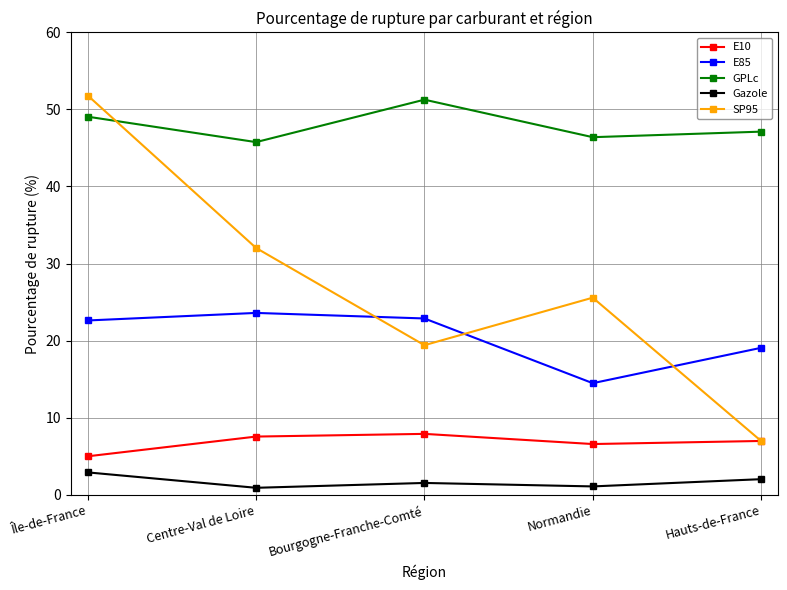

What is the difference between the maximum and minimum values in the E10 series?

2.9